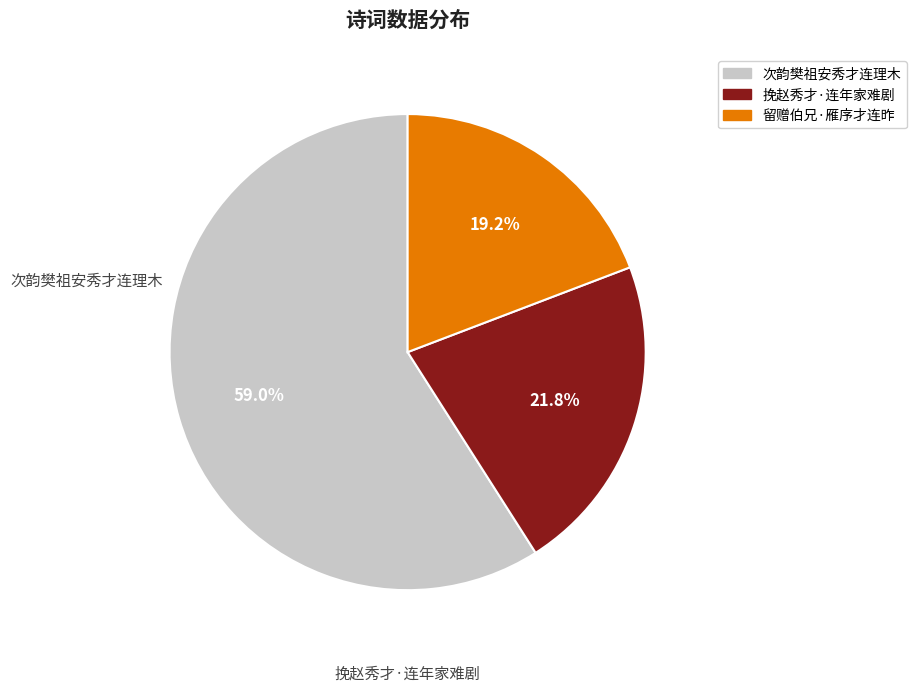

Which slice is the smallest?

留赠伯兄·雁序才连昨